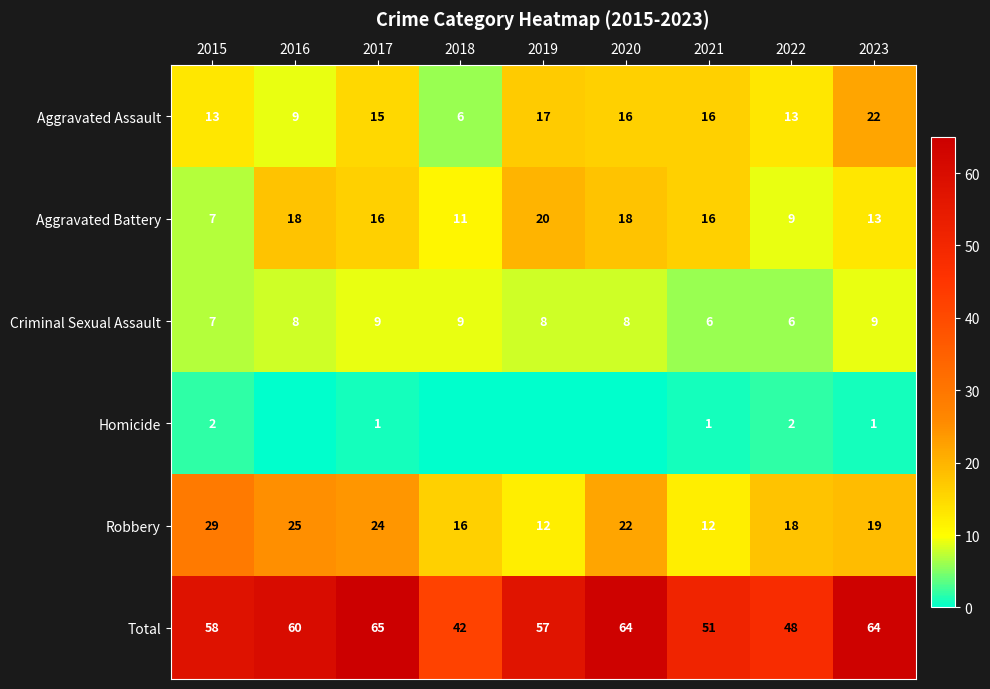

What is the difference between the highest and lowest values at 2018?

42